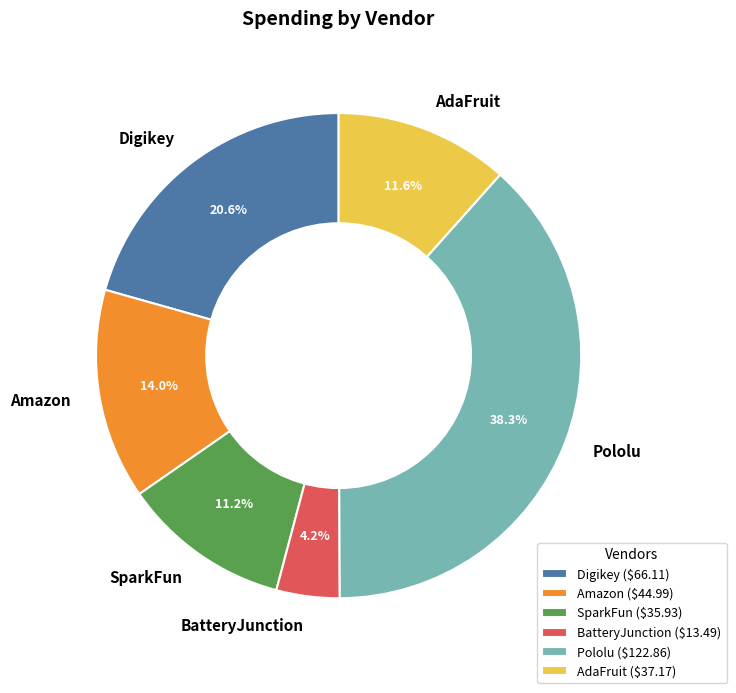

Is there any slice that represents more than half of the pie?

No